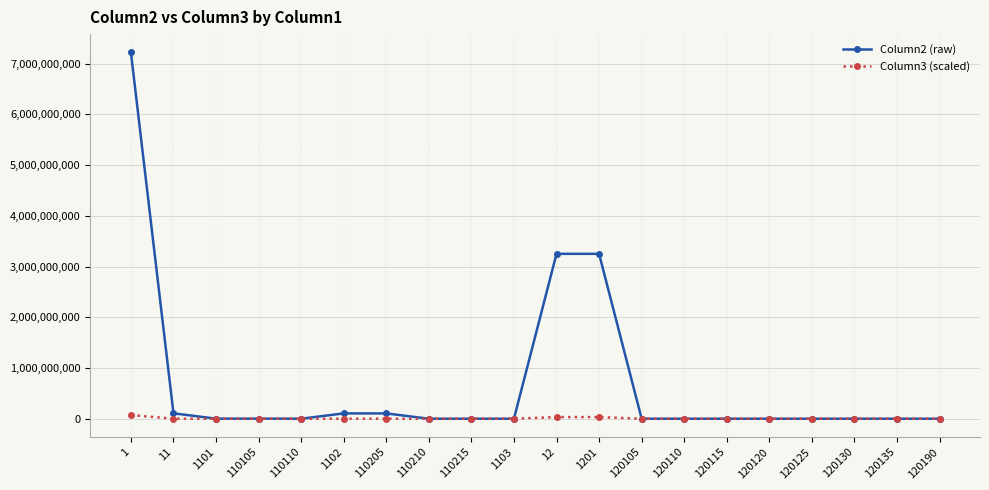

What is the maximum value shown in the chart?

7219367827.0